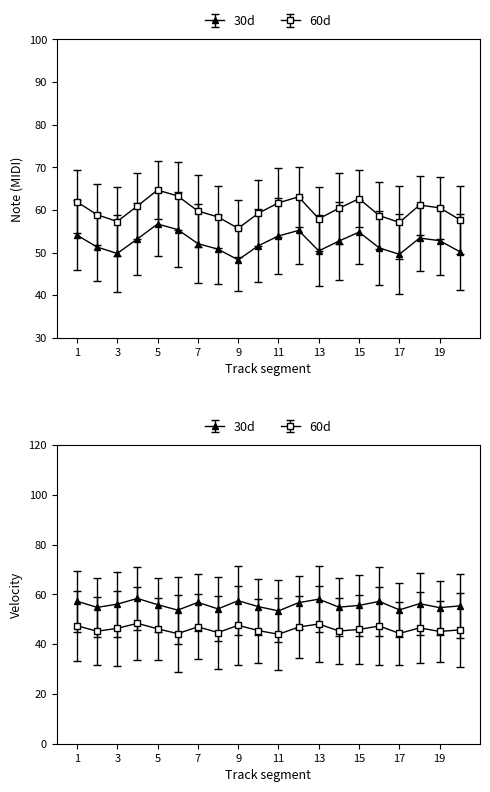

At how many categories does at least one series exceed 47?

20